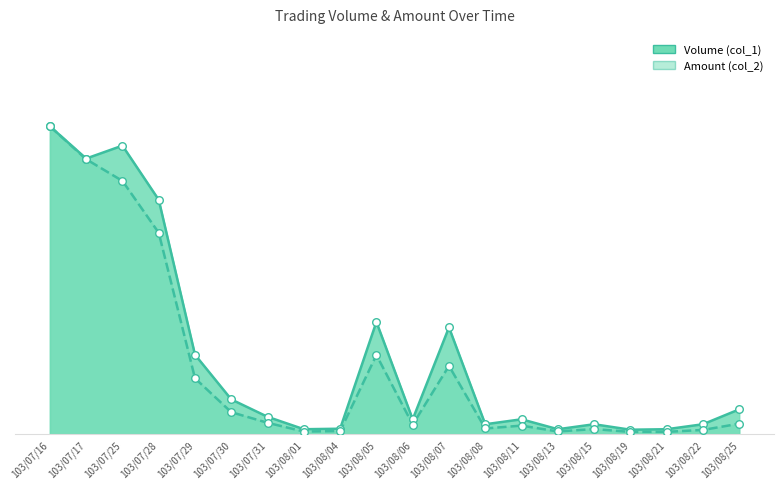

What are all the series names shown in the legend?

Volume (col_1), Amount (col_2)